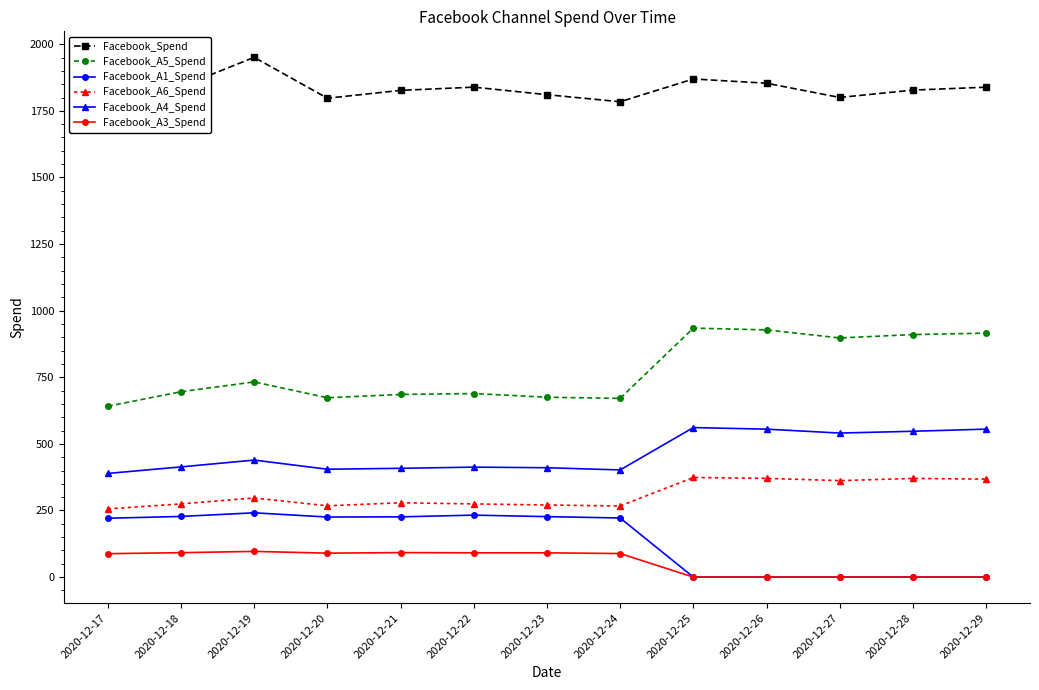

What are all the series names shown in the legend?

Facebook_Spend, Facebook_A5_Spend, Facebook_A1_Spend, Facebook_A6_Spend, Facebook_A4_Spend, Facebook_A3_Spend